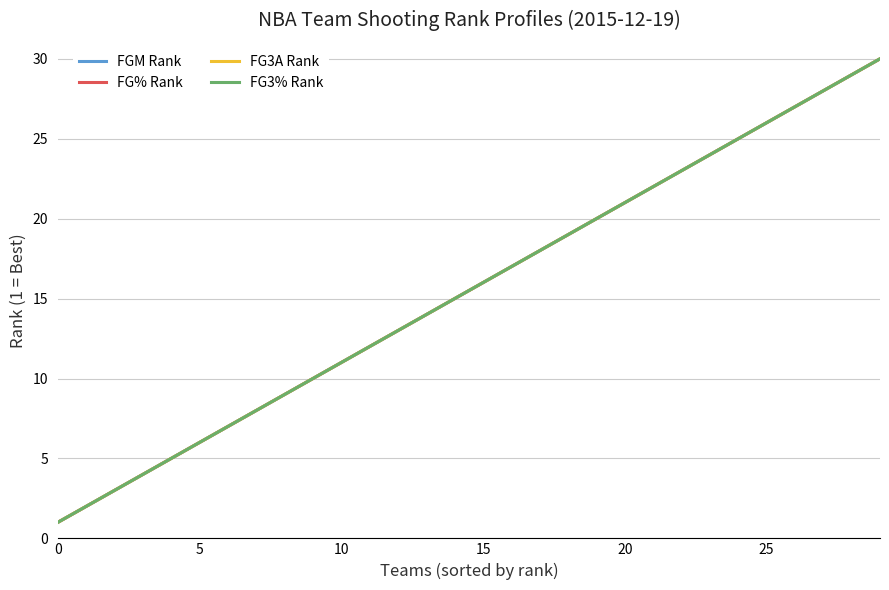

Reading left to right, what are all the values shown in this chart?

FGM Rank: 1	2	3	4	5	6	7	8	9	10	11	12	13	14	15	16	17	18	19	20	21	22	23	24	25	26	27	28	29	30
FG% Rank: 1	2	3	4	5	6	7	8	9	10	11	12	13	14	15	16	17	18	19	20	21	22	23	24	25	26	27	28	29	30
FG3A Rank: 1	2	3	4	5	6	7	8	9	10	11	12	13	14	15	16	17	18	19	20	21	22	23	24	25	26	27	28	29	30
FG3% Rank: 1	2	3	4	5	6	7	8	9	10	11	12	13	14	15	16	17	18	19	20	21	22	23	24	25	26	27	28	29	30